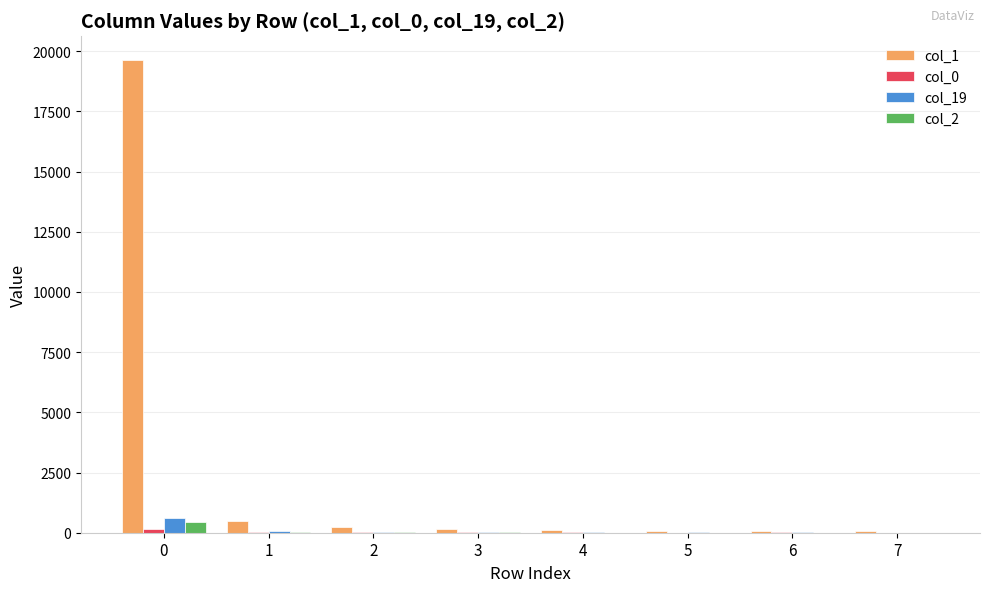

Which series has the largest total across all categories?

col_1